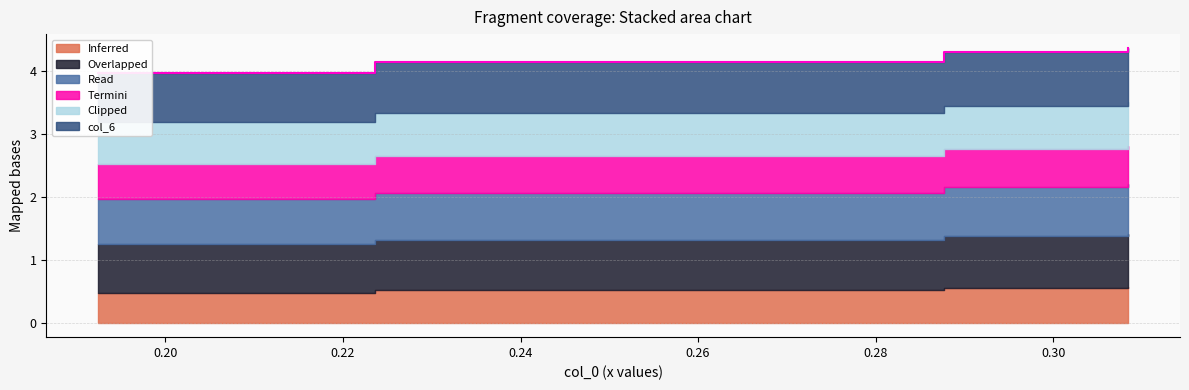

What is the difference between the highest and lowest values at 3?

0.3